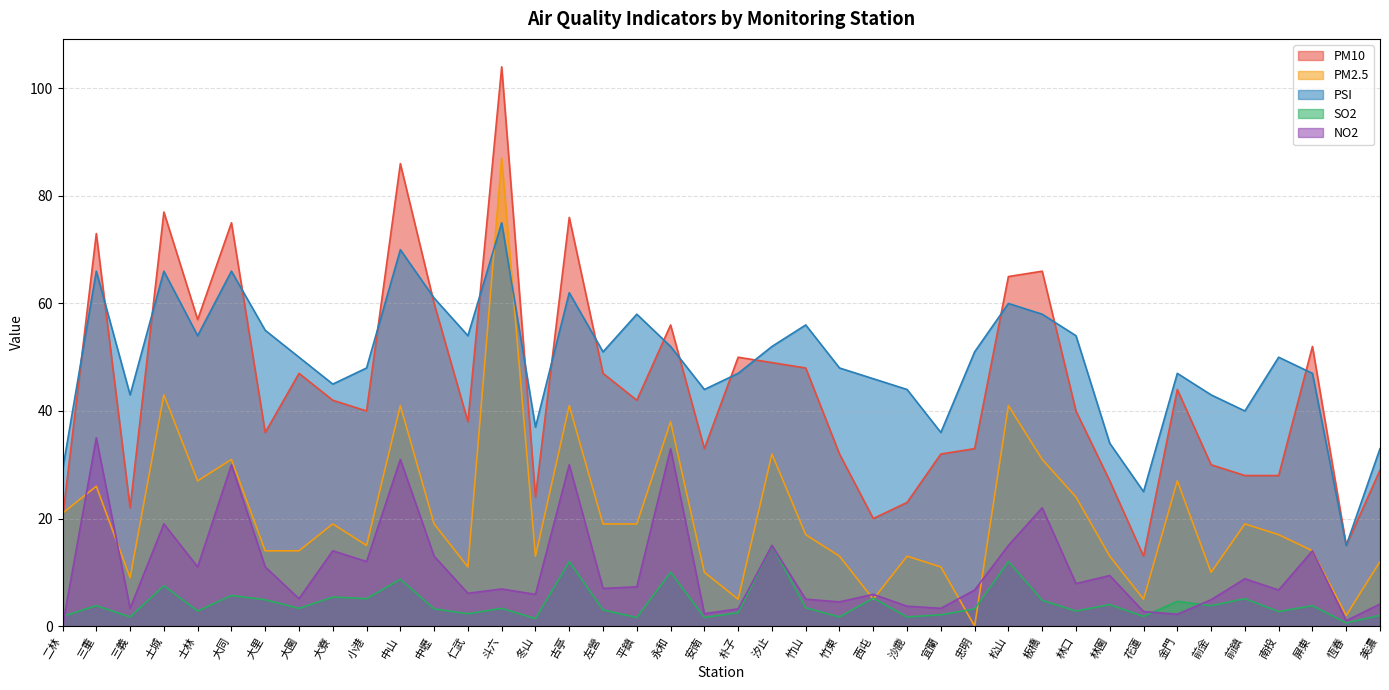

How many lines are shown in the chart?

5